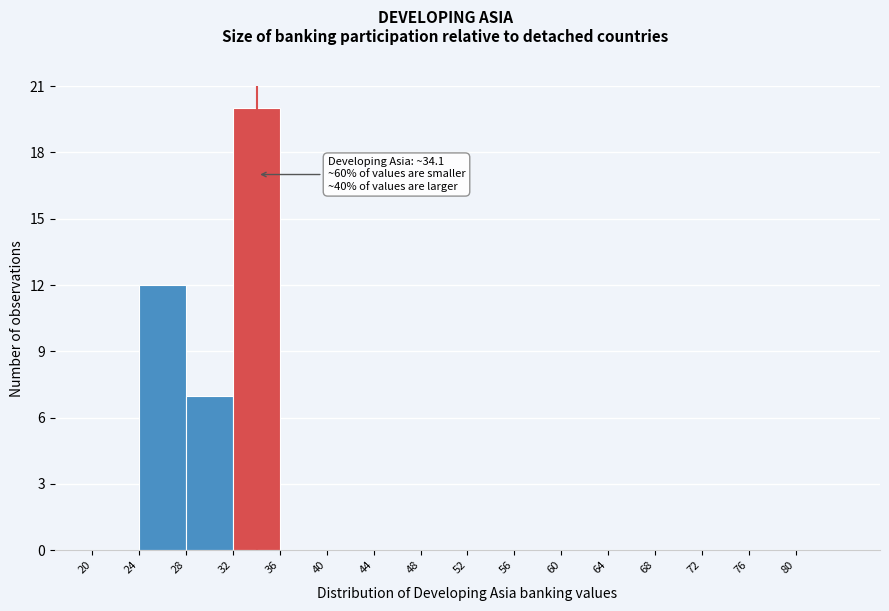

Which range on the x-axis has the tallest bar?

32 to 36